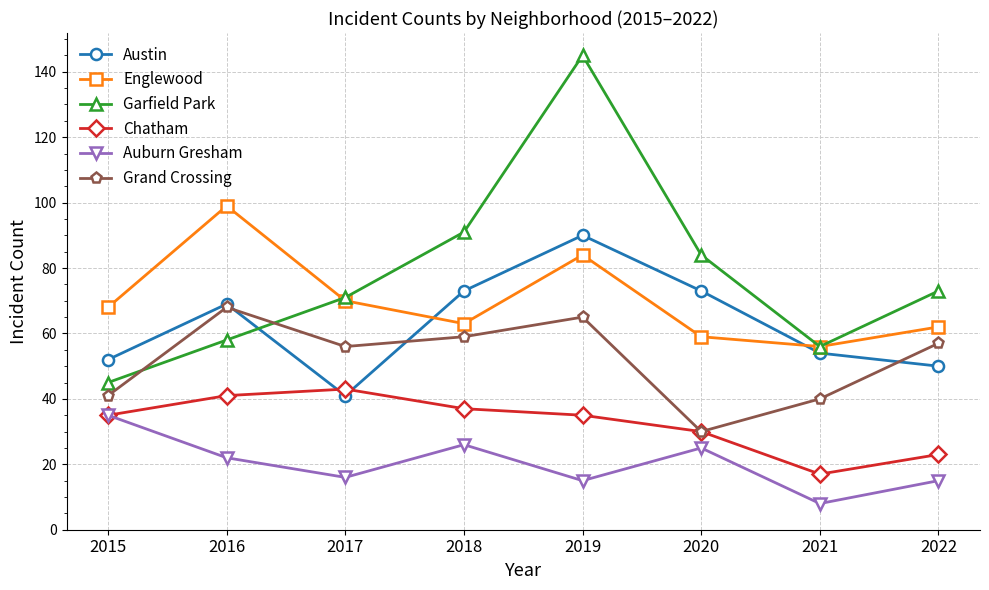

What is the approximate value of Garfield Park at 2019?

145